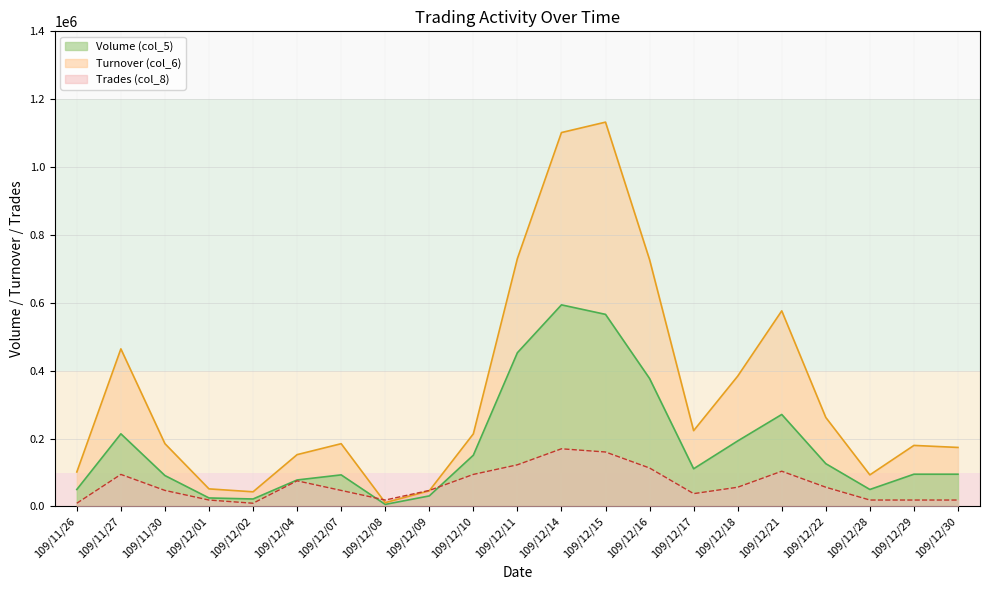

Is it true that Turnover (col_6) equals 727260.0 at 109/12/16?

True